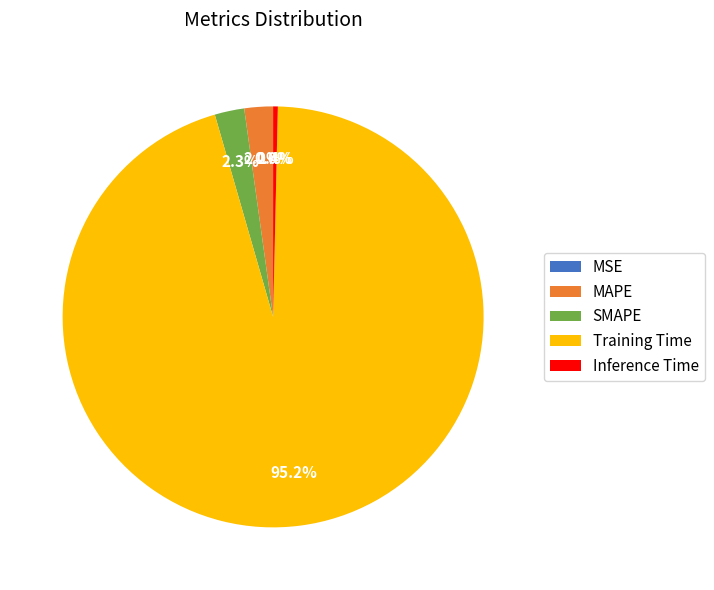

What portion of the pie excludes MAPE?

97.8%